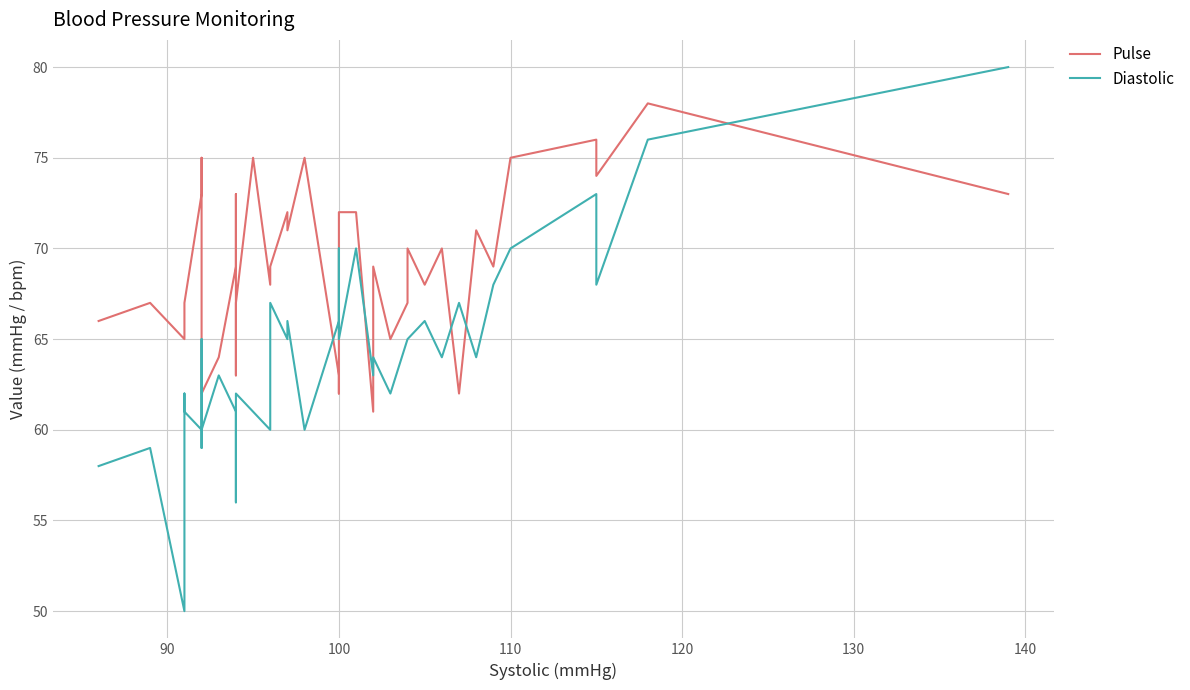

What is the value of the Diastolic point at the 14th from the left?

61